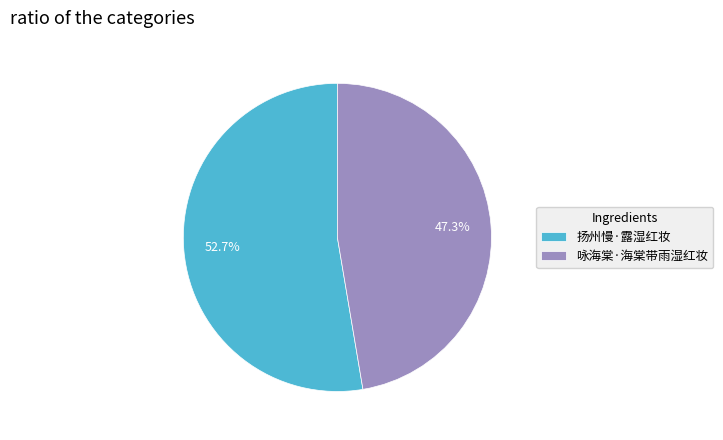

Combined, do 咏海棠·海棠带雨湿红妆 and 扬州慢·露湿红妆 account for over 50%?

Yes